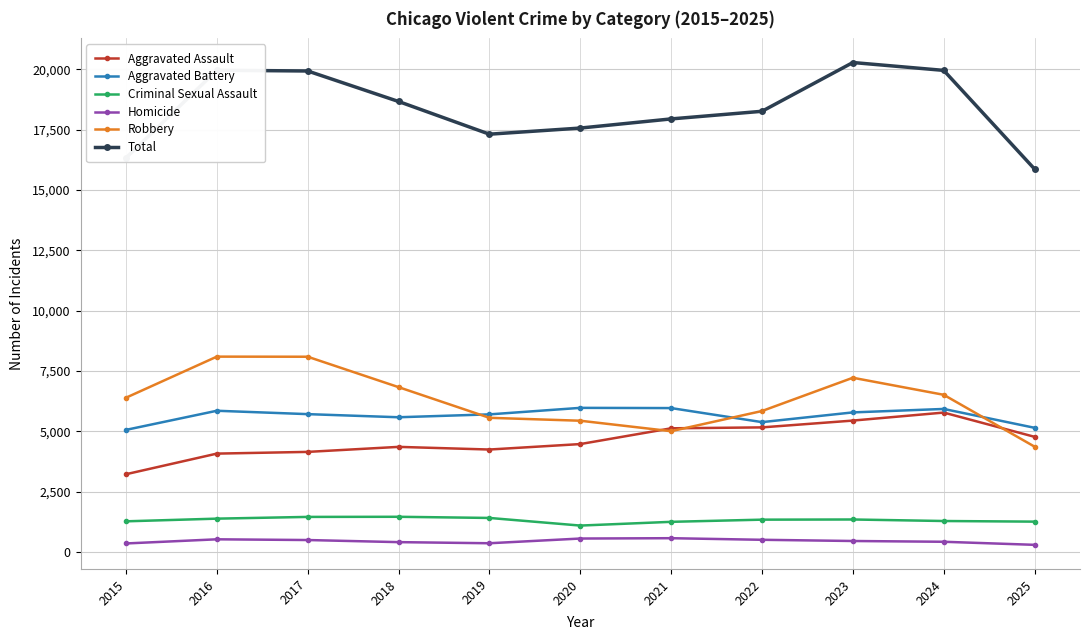

Is the value of Aggravated Assault at 2017 greater than the value of Aggravated Battery at 2025?

No